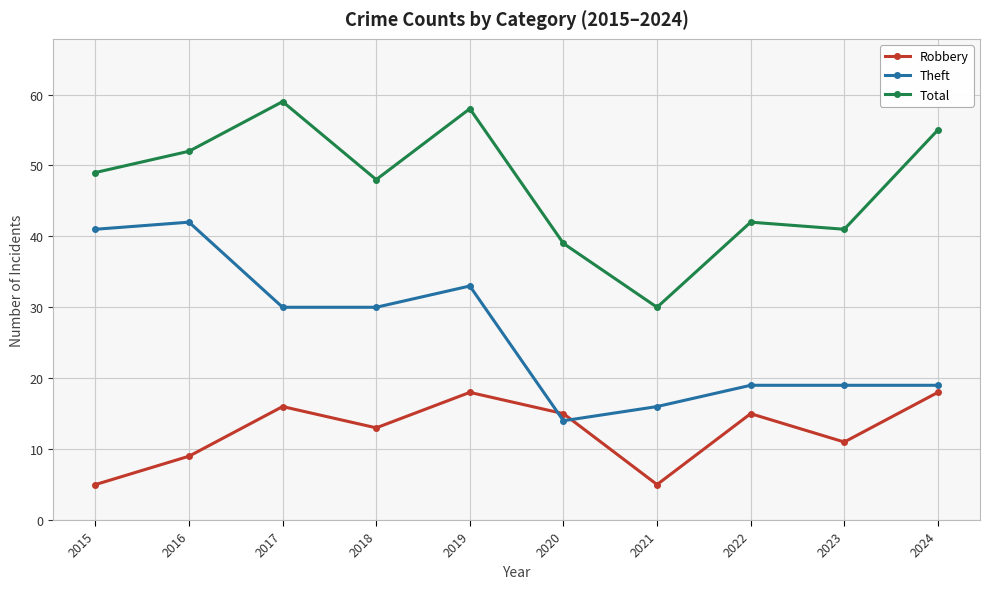

Between 2016 and 2023, which series saw the biggest shift?

Theft